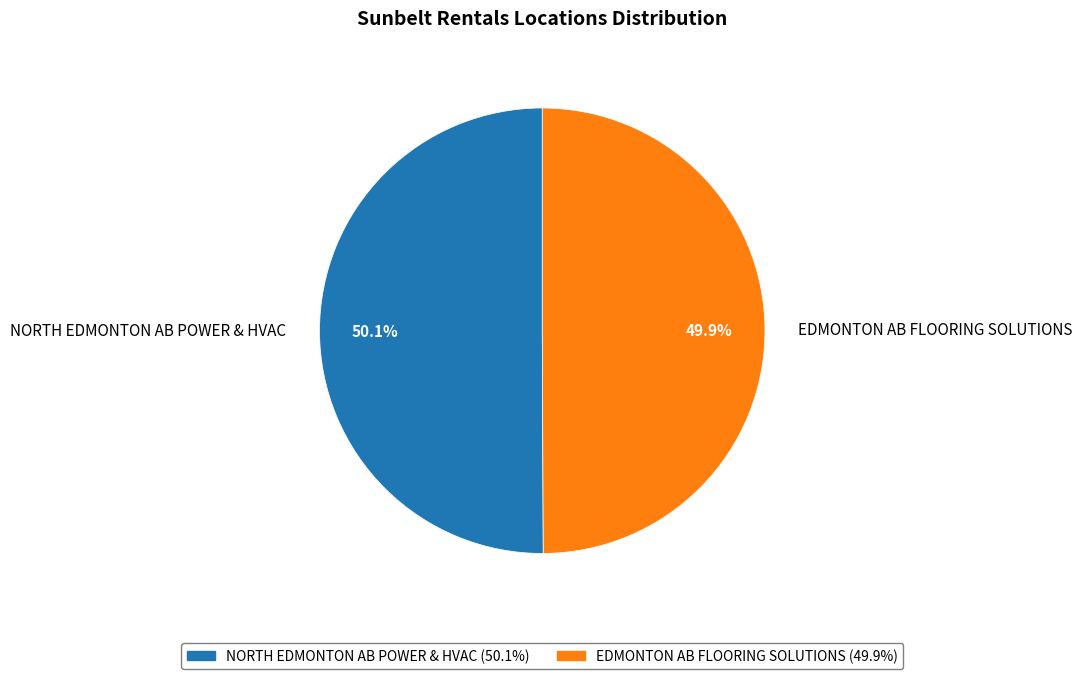

Is it true that EDMONTON AB FLOORING SOLUTIONS is 64% of the pie?

False